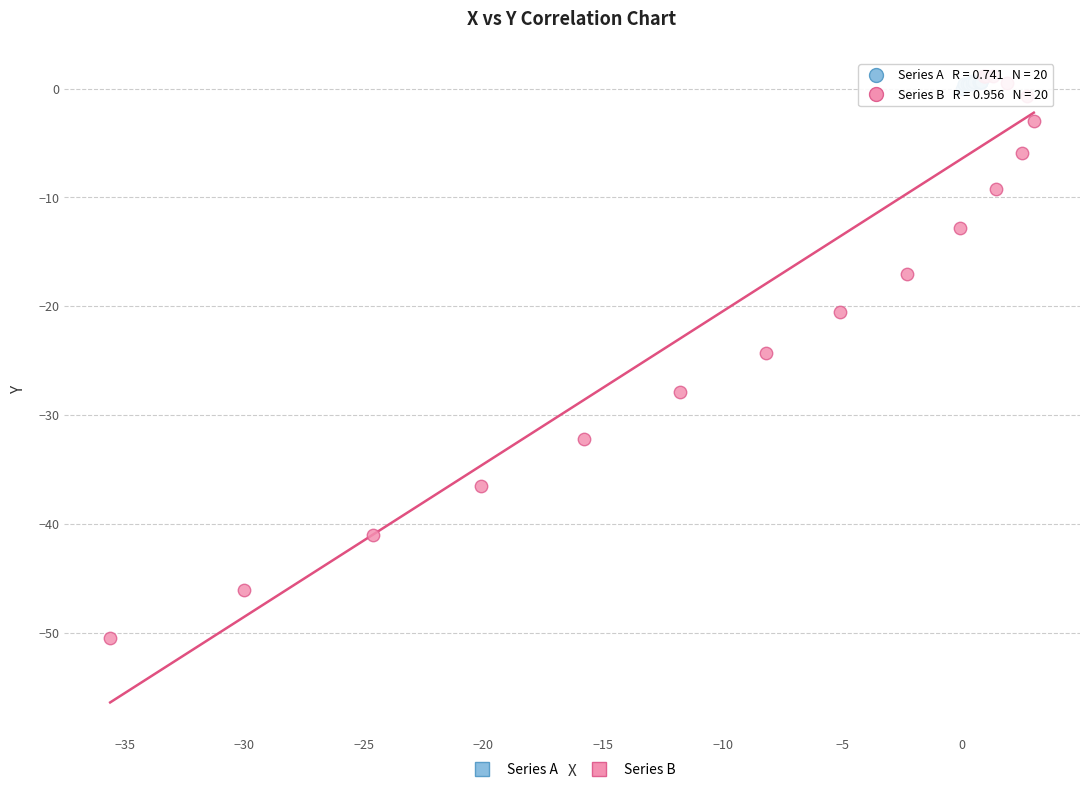

Which series reaches the minimum Y coordinate?

Series B